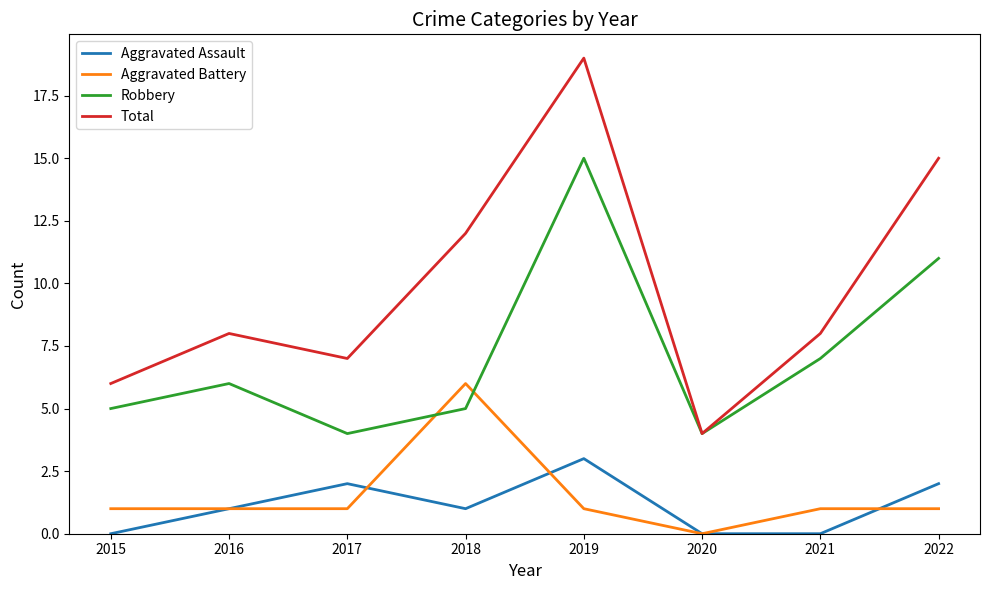

Where is Total nearest to the value 11?

2018